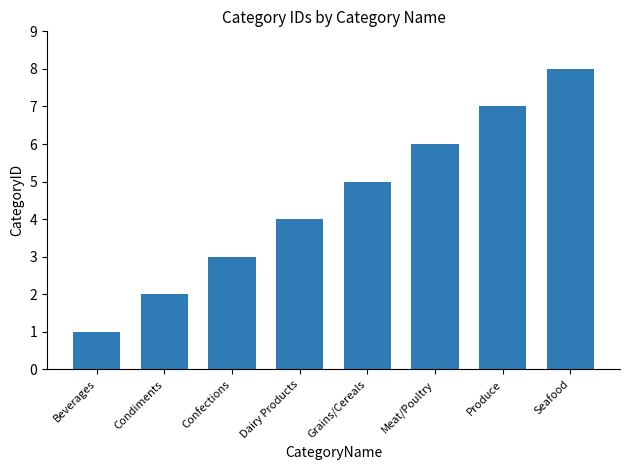

What is the change in value from Condiments to Confections?

+1